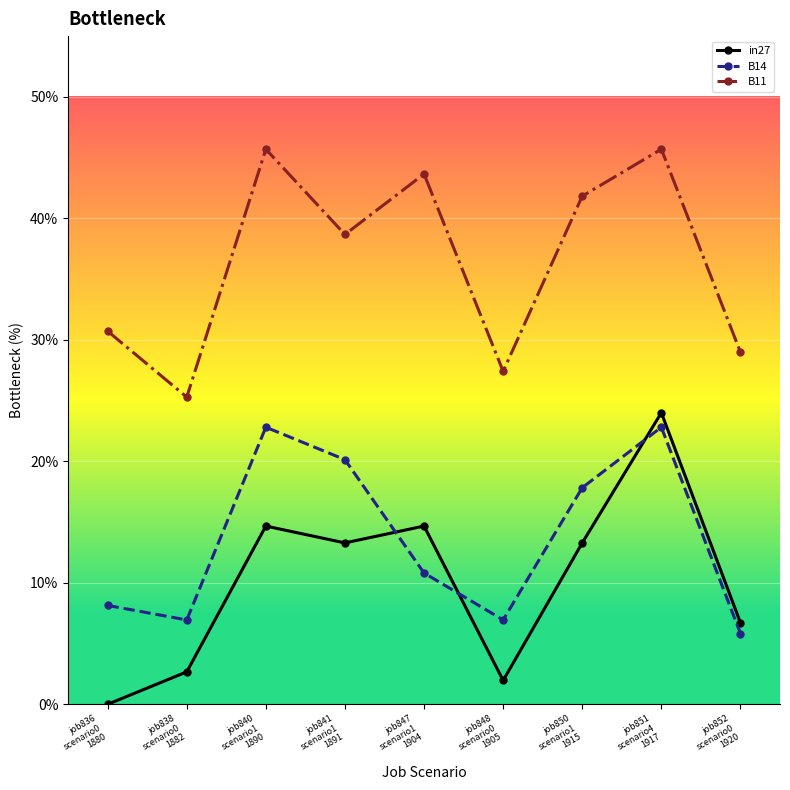

Reading right to left, what are all the values shown in this chart?

in27: job852
scenario0
1920=0.1	job851
scenario4
1917=0.2	job850
scenario1
1915=0.1	job848
scenario0
1905=0.0	job847
scenario1
1904=0.1	job841
scenario1
1891=0.1	job840
scenario1
1890=0.1	job838
scenario0
1882=0.0	job836
scenario0
1880=0.0
B14: job852
scenario0
1920=0.1	job851
scenario4
1917=0.2	job850
scenario1
1915=0.2	job848
scenario0
1905=0.1	job847
scenario1
1904=0.1	job841
scenario1
1891=0.2	job840
scenario1
1890=0.2	job838
scenario0
1882=0.1	job836
scenario0
1880=0.1
B11: job852
scenario0
1920=0.3	job851
scenario4
1917=0.5	job850
scenario1
1915=0.4	job848
scenario0
1905=0.3	job847
scenario1
1904=0.4	job841
scenario1
1891=0.4	job840
scenario1
1890=0.5	job838
scenario0
1882=0.3	job836
scenario0
1880=0.3